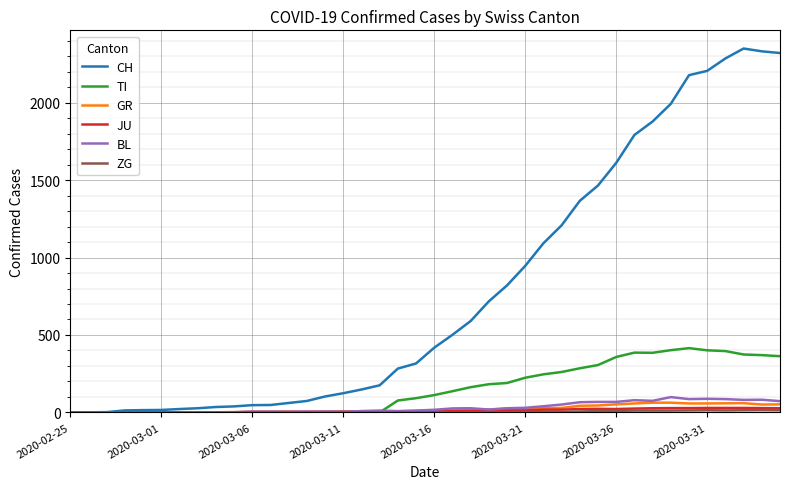

What is the sum of all CH values?

31611